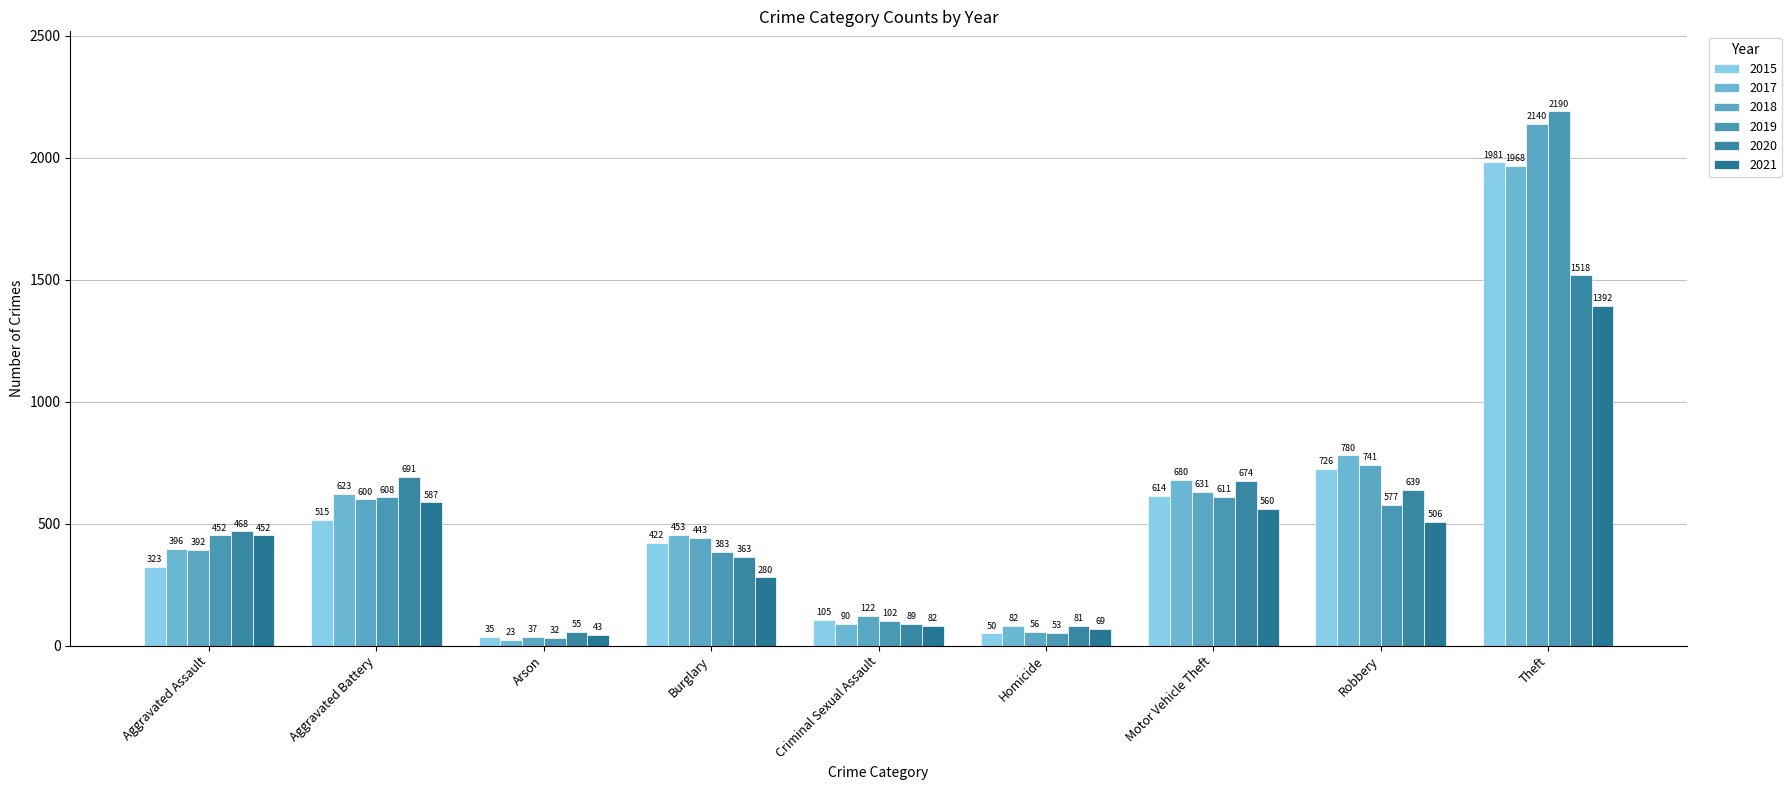

What is the spread (max minus min) of values at Arson?

32